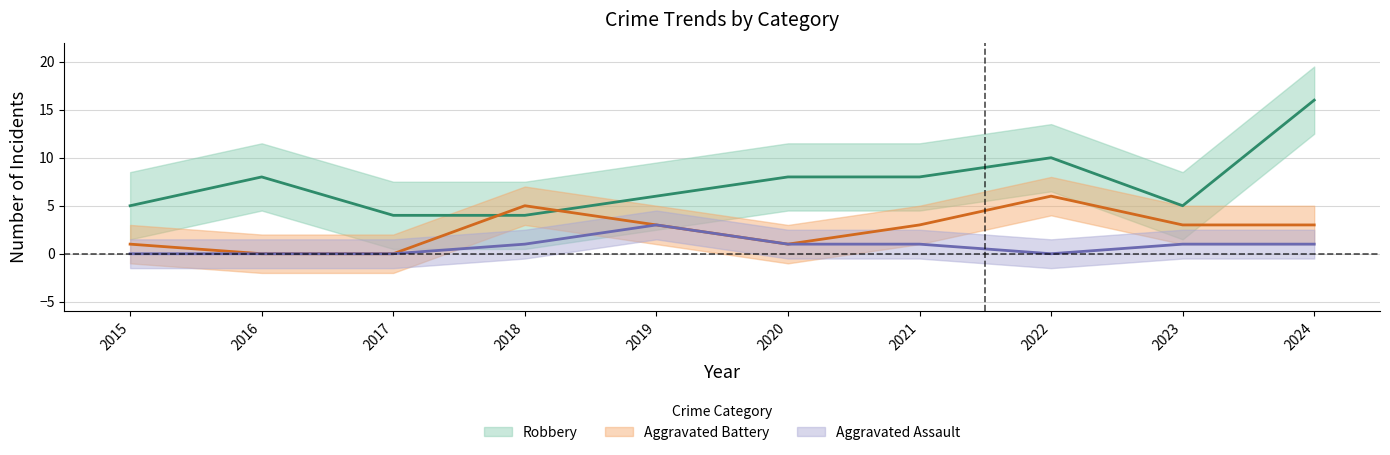

What is the difference between the maximum and minimum values in the Aggravated Battery series?

6